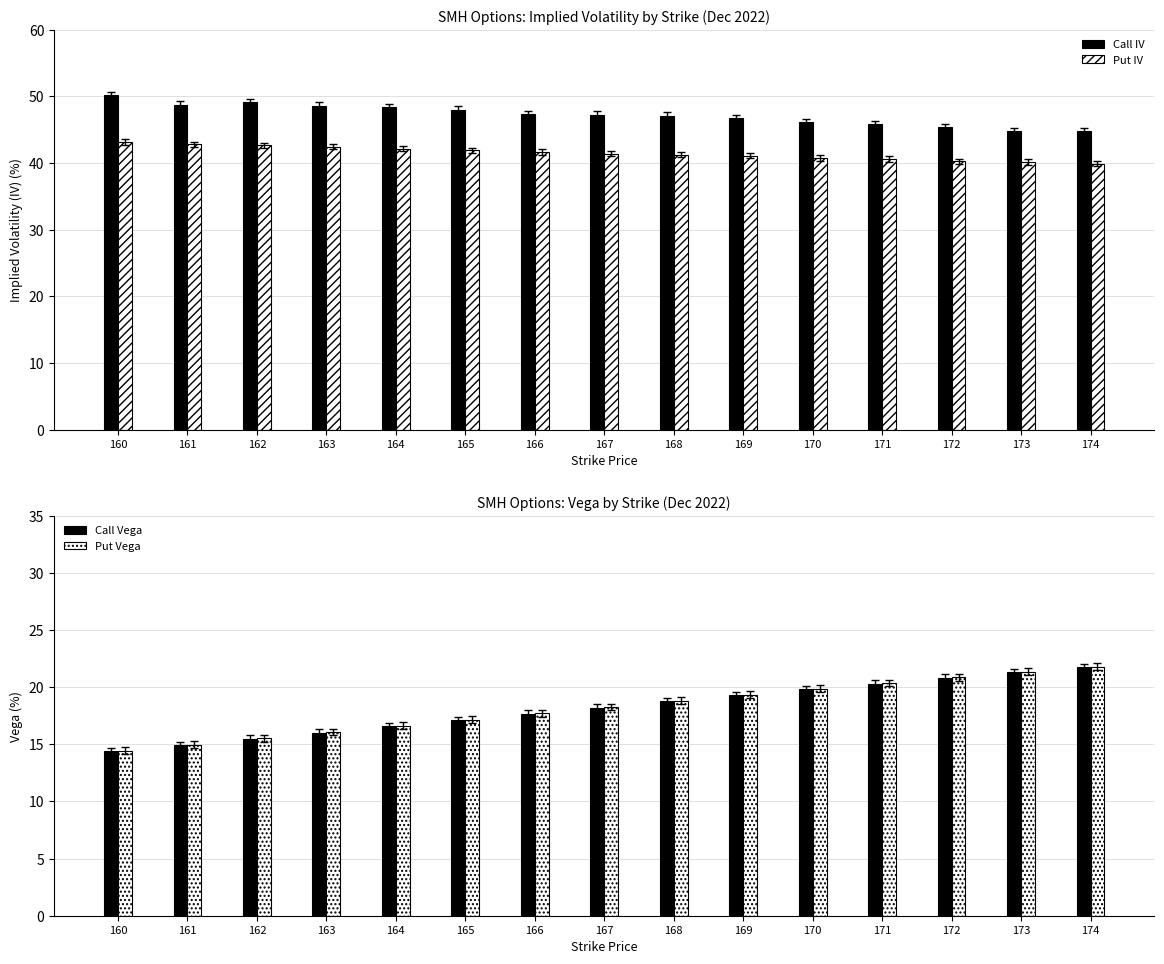

What is the difference between the Call IV values at 174 and 171?

1.0